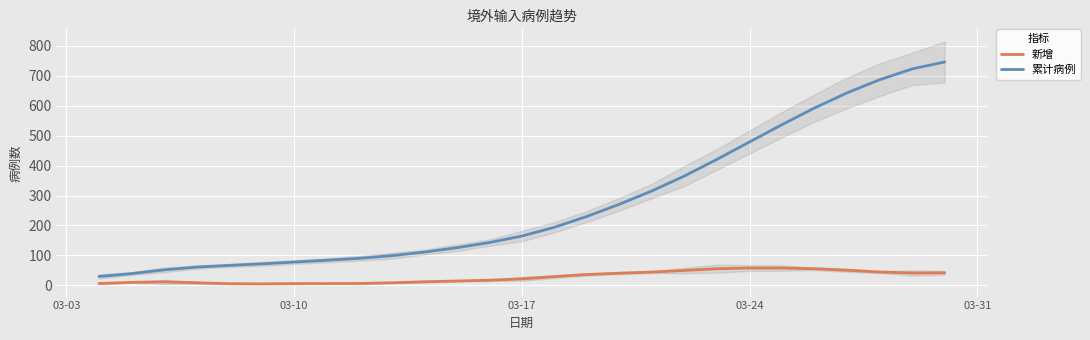

What is the difference between the second highest and minimum values in the 新增 series?

52.8